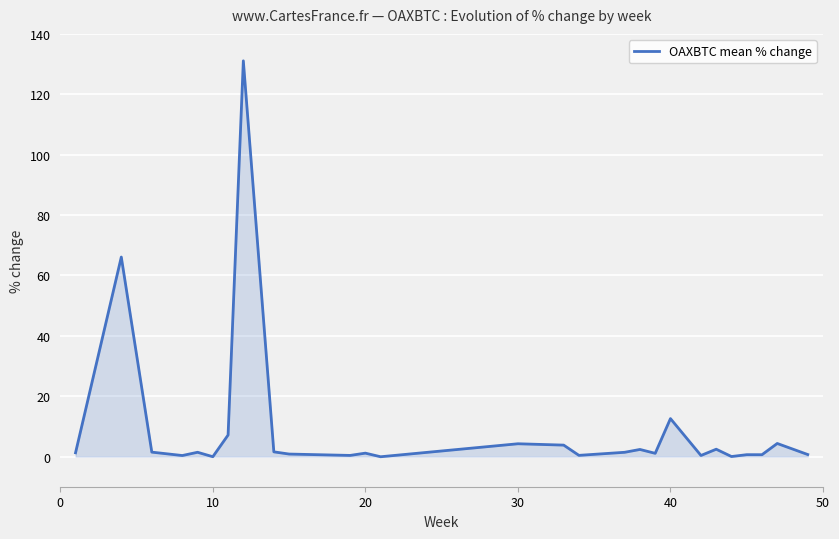

What is the difference between the maximum and minimum values?

131.1